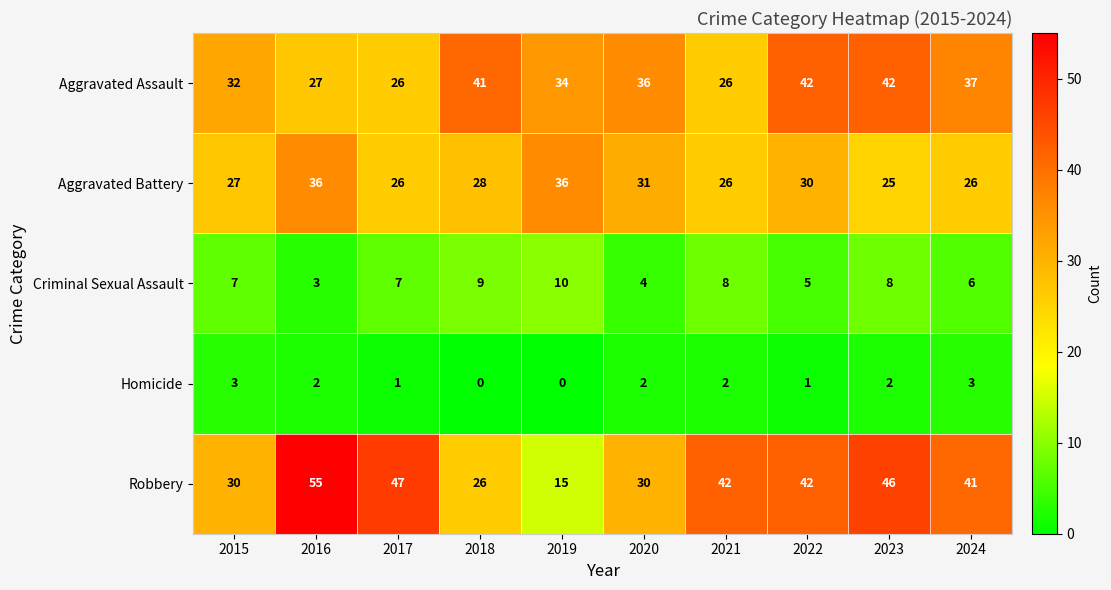

What is the difference between the maximum and second lowest values in the Robbery series?

29